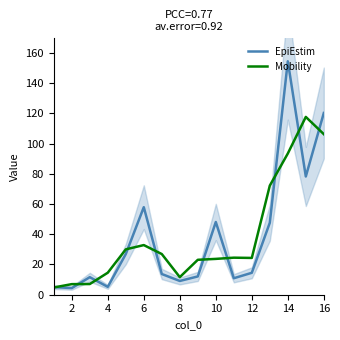

Rank the series by their maximum value, from lowest to highest.

Mobility, EpiEstim